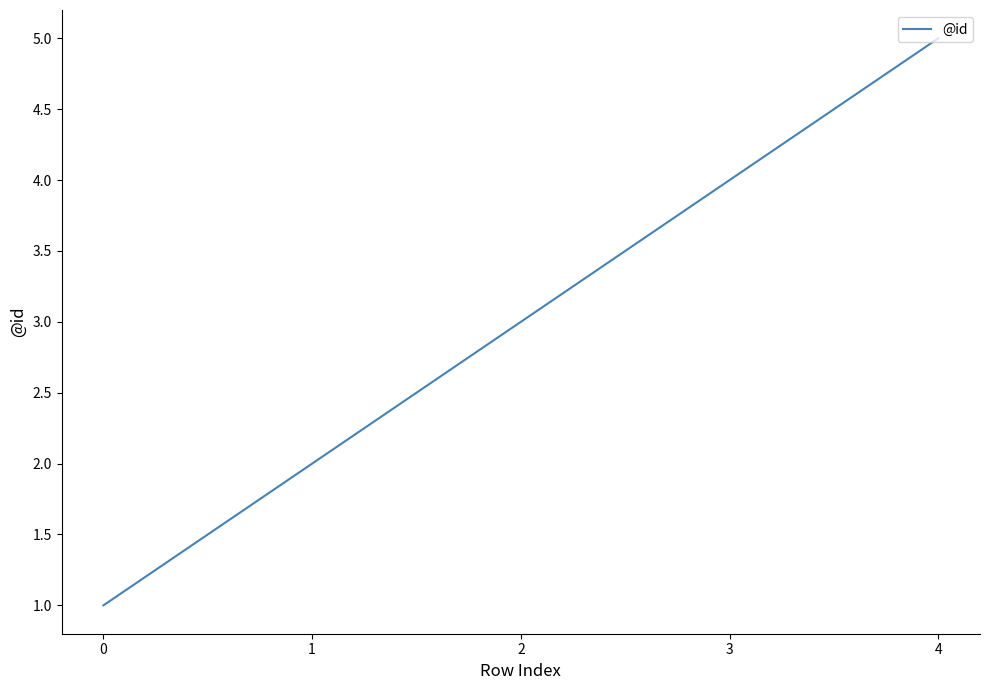

What is the change in value from 1 to 4?

+3